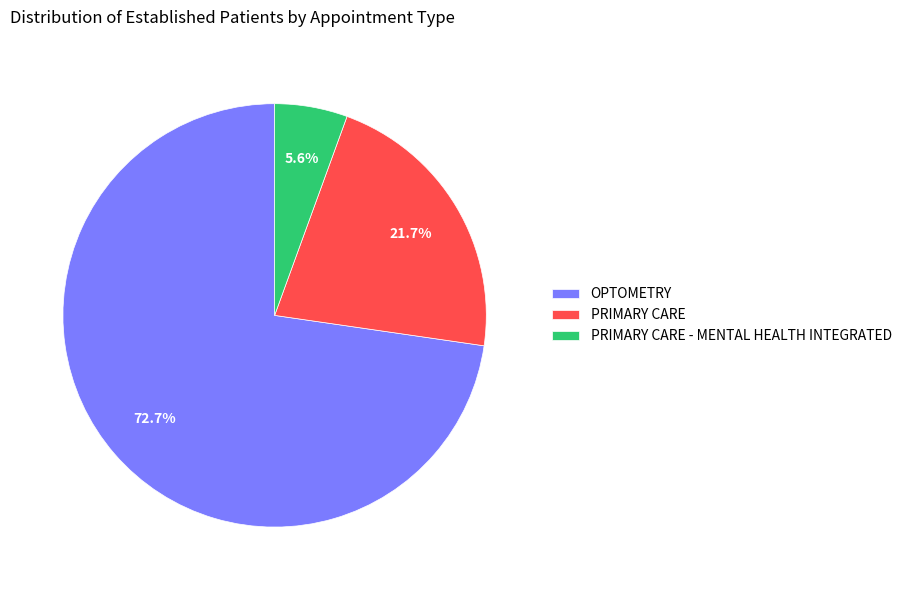

Which slice represents more than half of the pie?

OPTOMETRY